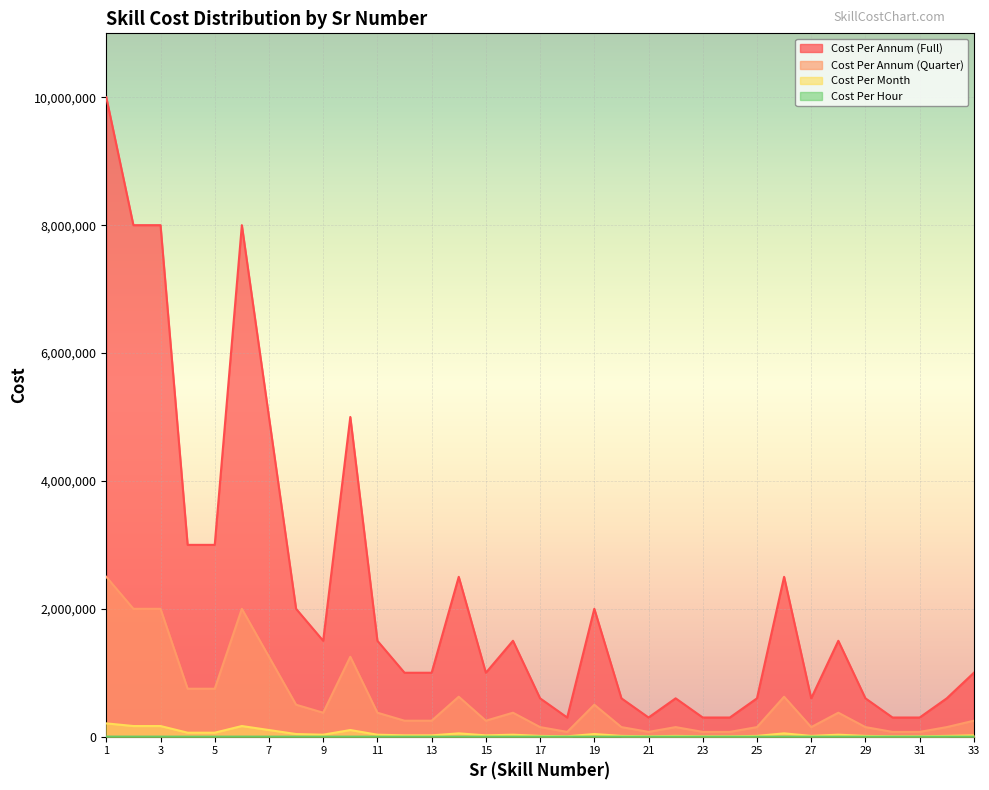

True or false: Cost Per Hour and Cost Per Month cross at least once.

False